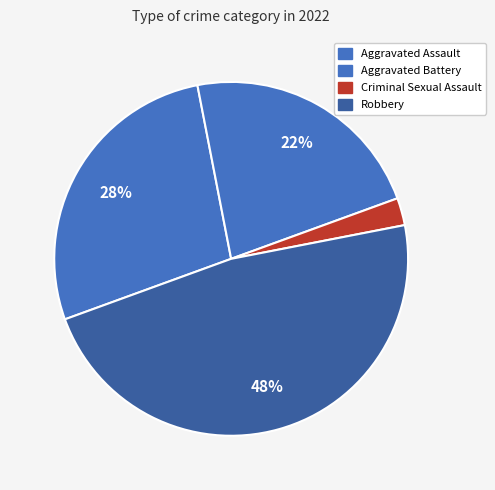

Count the number of slices in the pie.

4